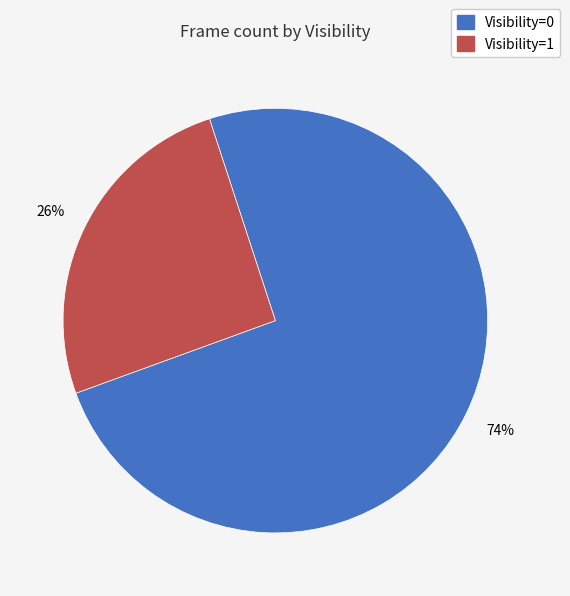

To the nearest percent, what is the average slice percentage?

50%